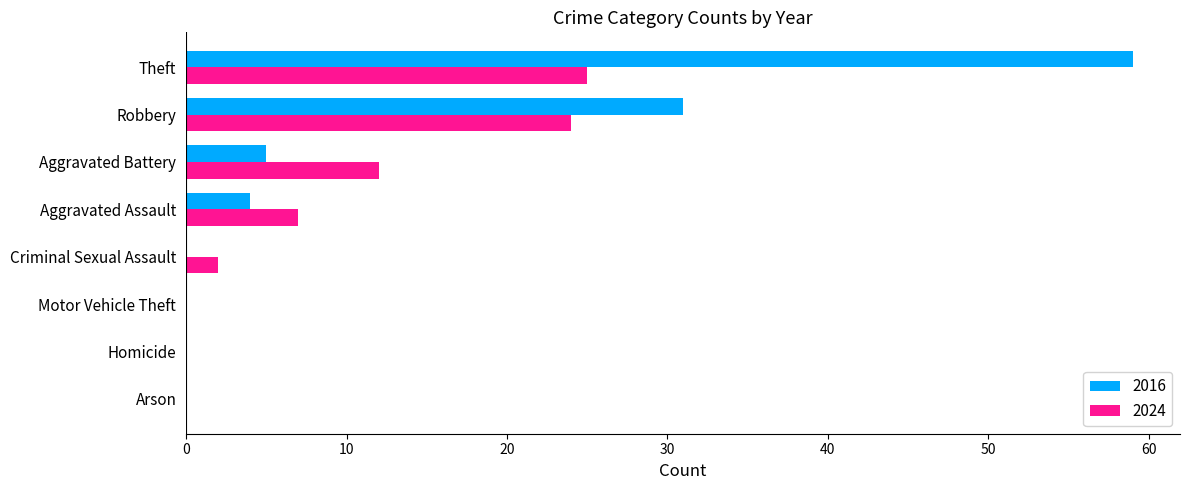

How many data points does each series have?

8